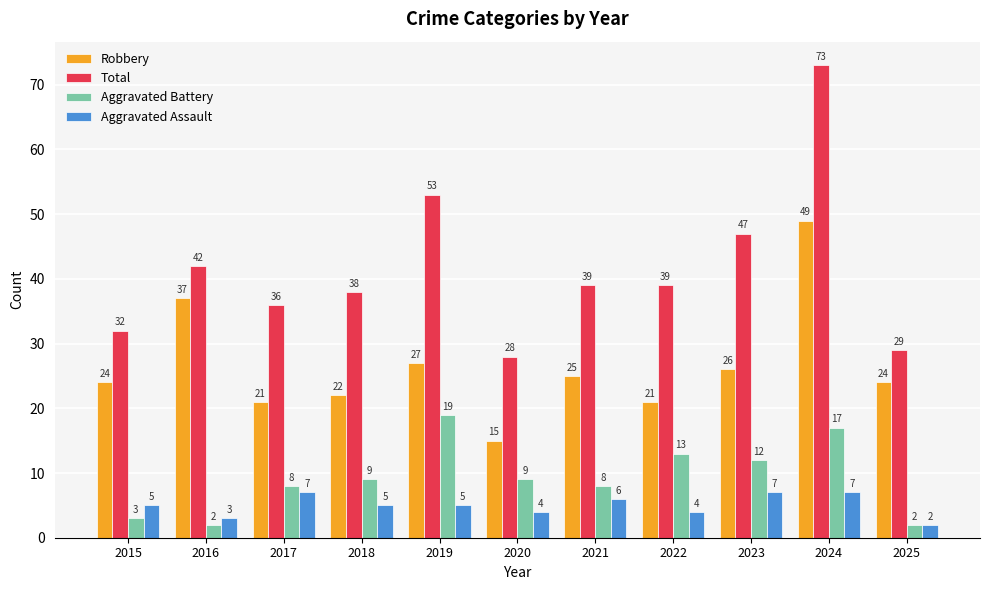

What is the sum of all Aggravated Battery values?

102